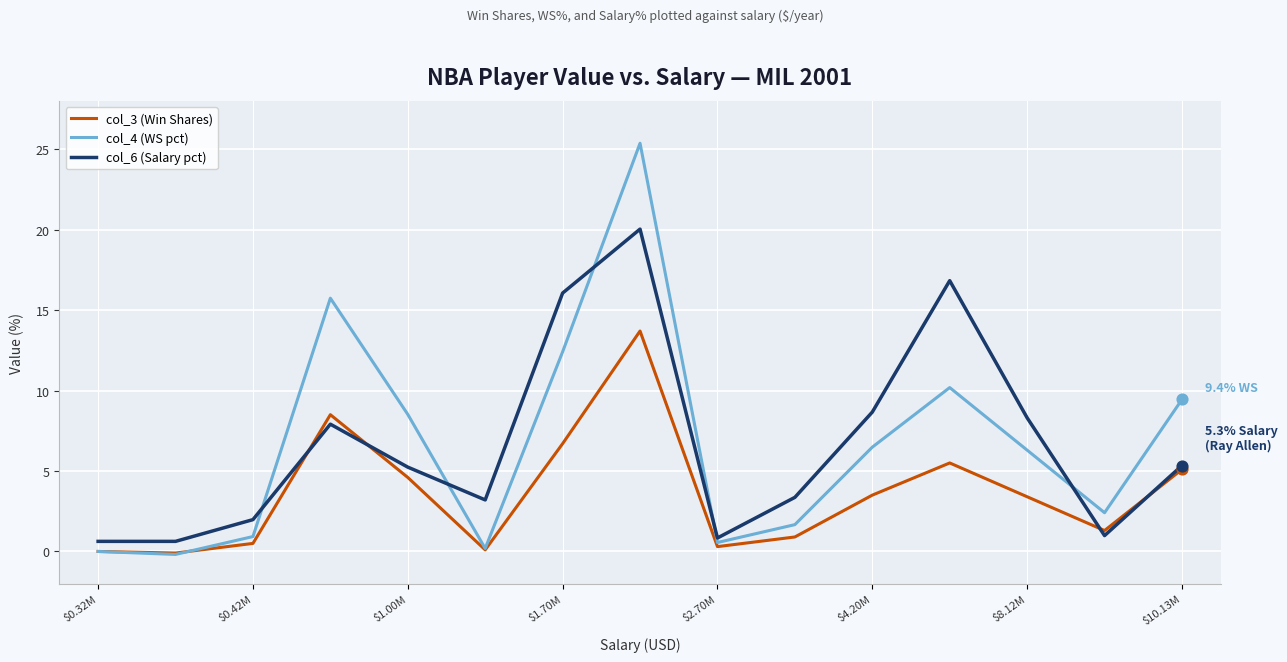

Which series has the widest spread of values?

col_4 (WS pct)